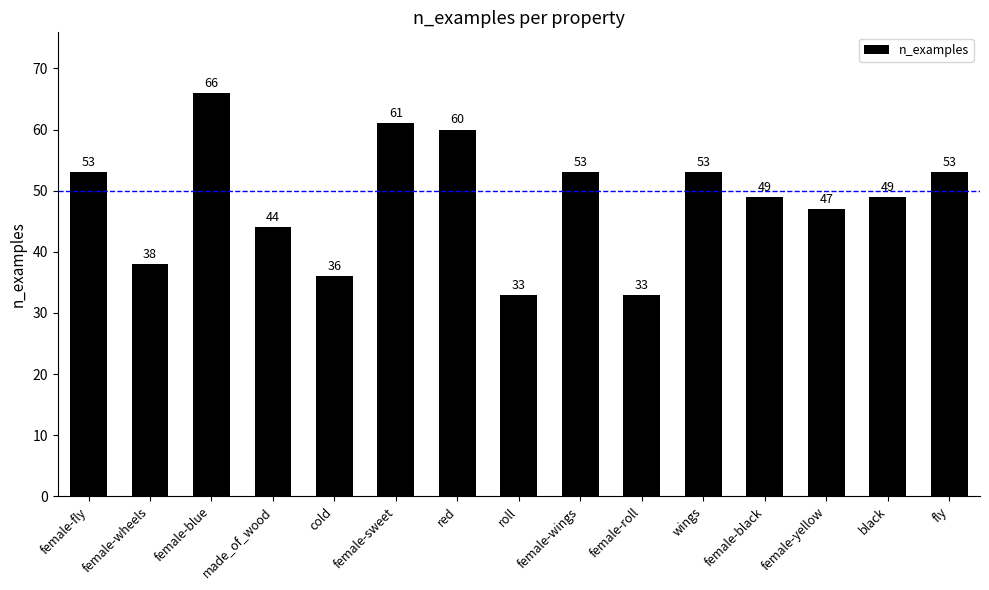

Reading left to right, what are all the values shown in this chart?

female-fly=53	female-wheels=38	female-blue=66	made_of_wood=44	cold=36	female-sweet=61	red=60	roll=33	female-wings=53	female-roll=33	wings=53	female-black=49	female-yellow=47	black=49	fly=53